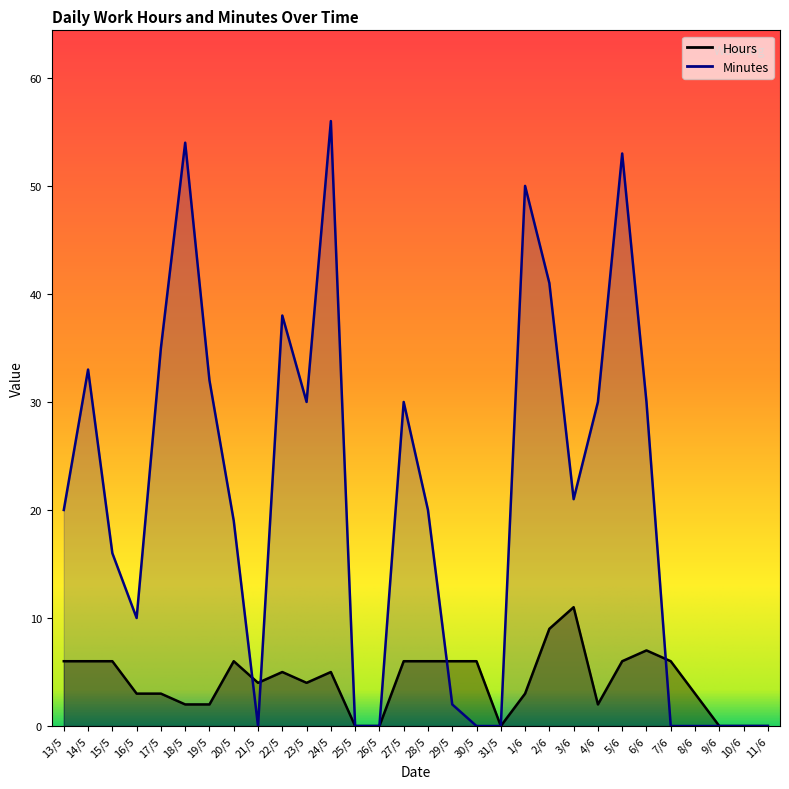

Between 2/6 and 6/6, which series saw the biggest shift?

Minutes